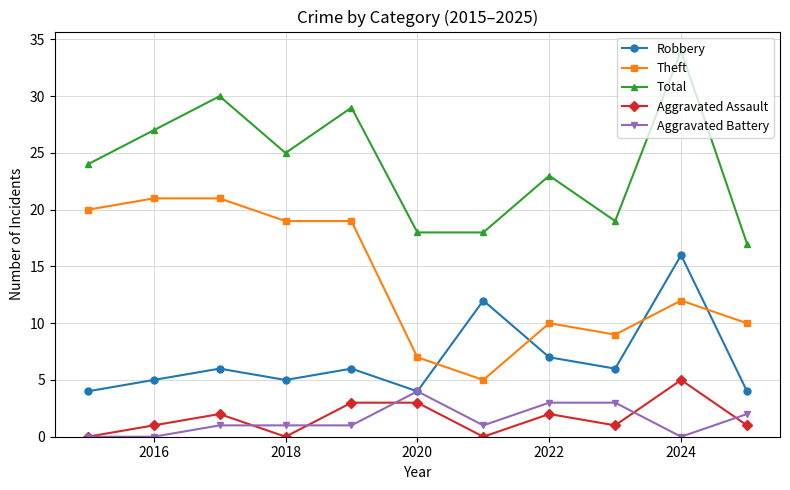

Which series has the largest total across all categories?

Total